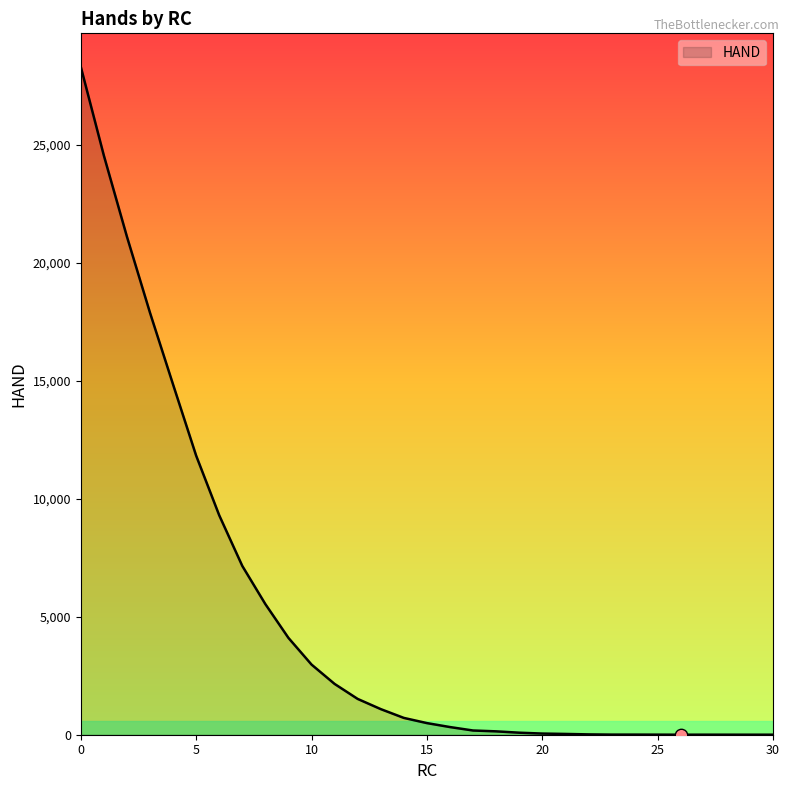

What is the greatest value displayed?

28323